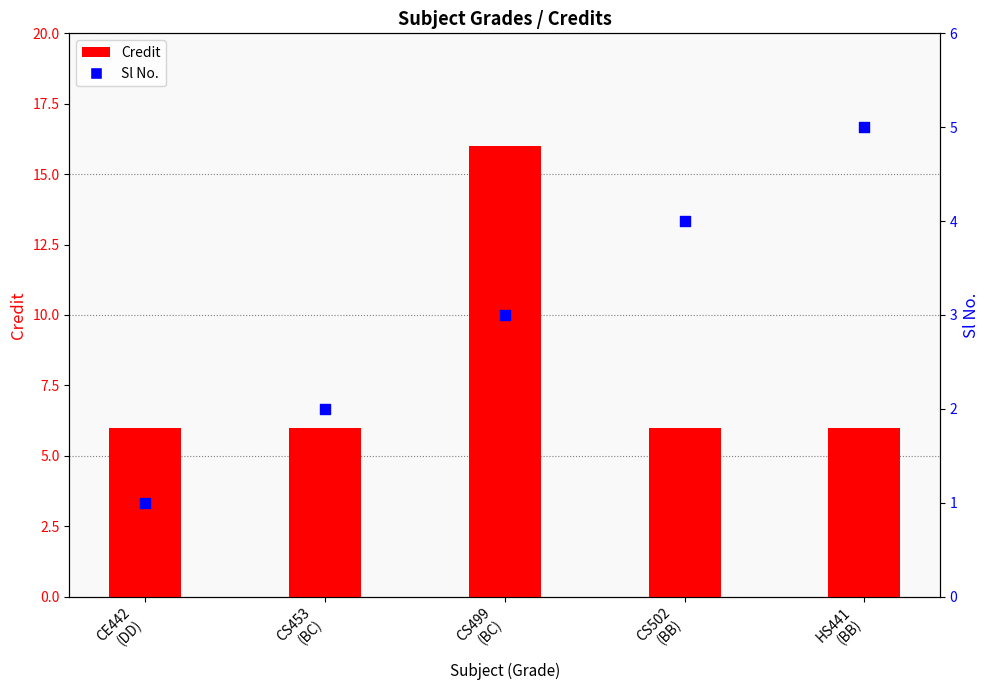

Is the value of Credit at CS502
(BB) greater than the value of Sl No. at CS453
(BC)?

Yes